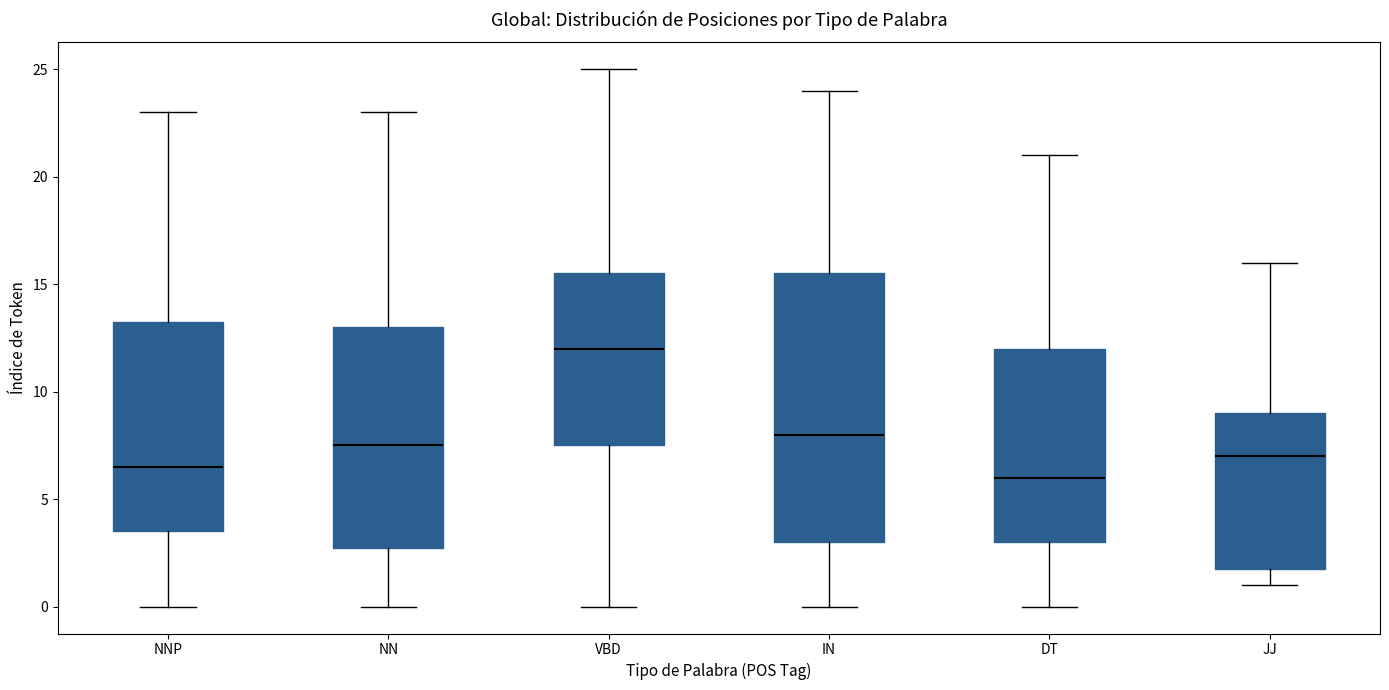

Which box's median line is the lowest?

DT